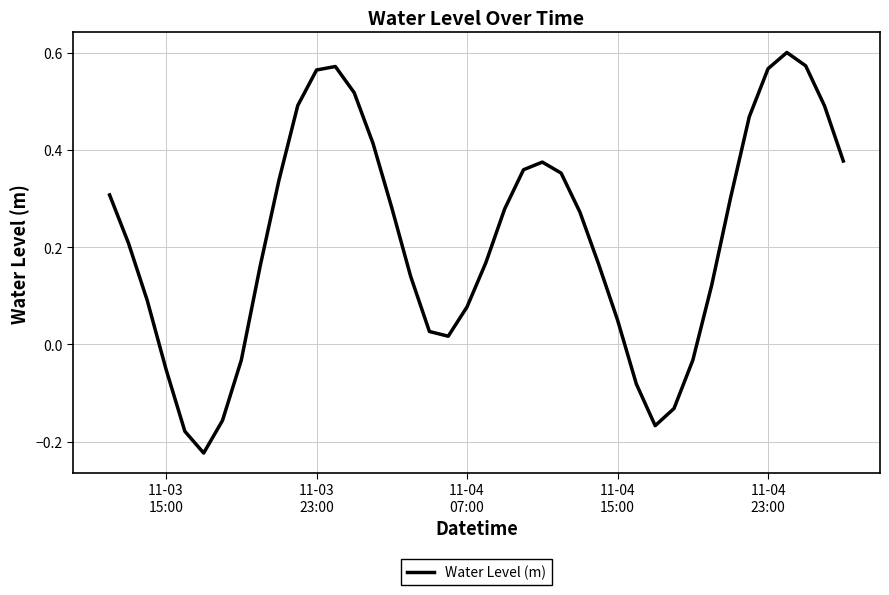

Is this an area chart (filled region under the line)?

No